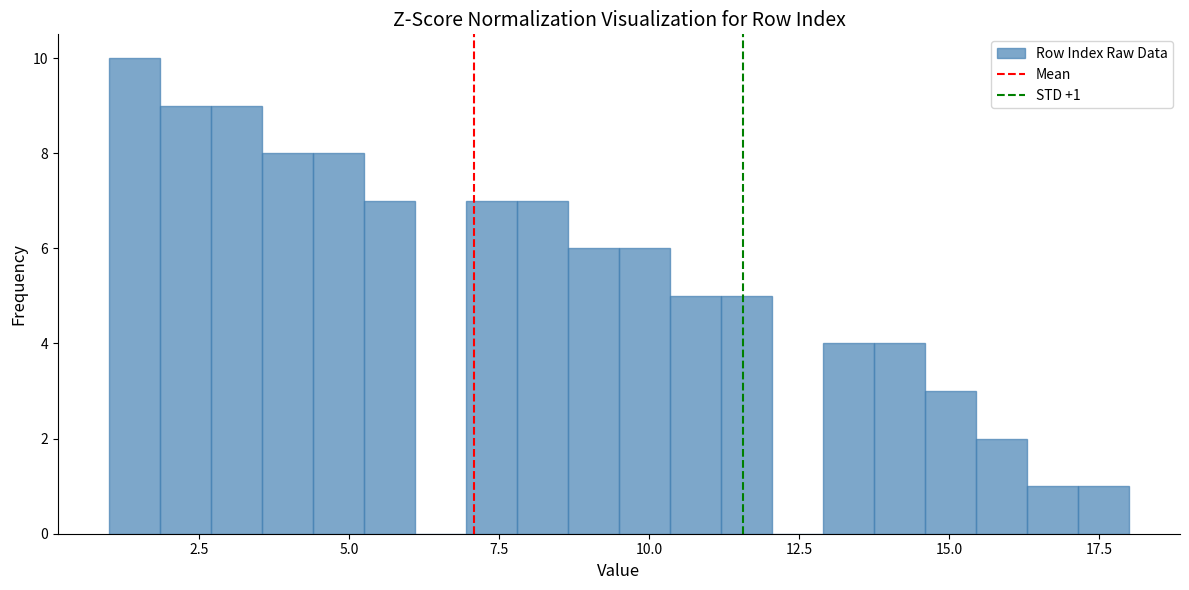

Read against the x-axis, roughly where is the centre of the tallest bar?

1.5